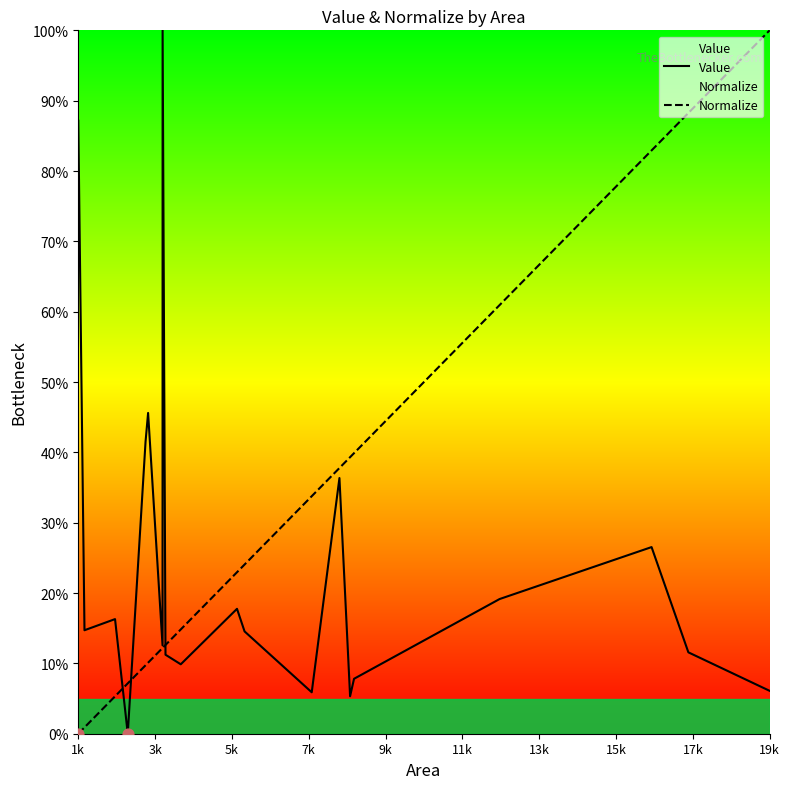

Which series has the largest total across all categories?

Normalize